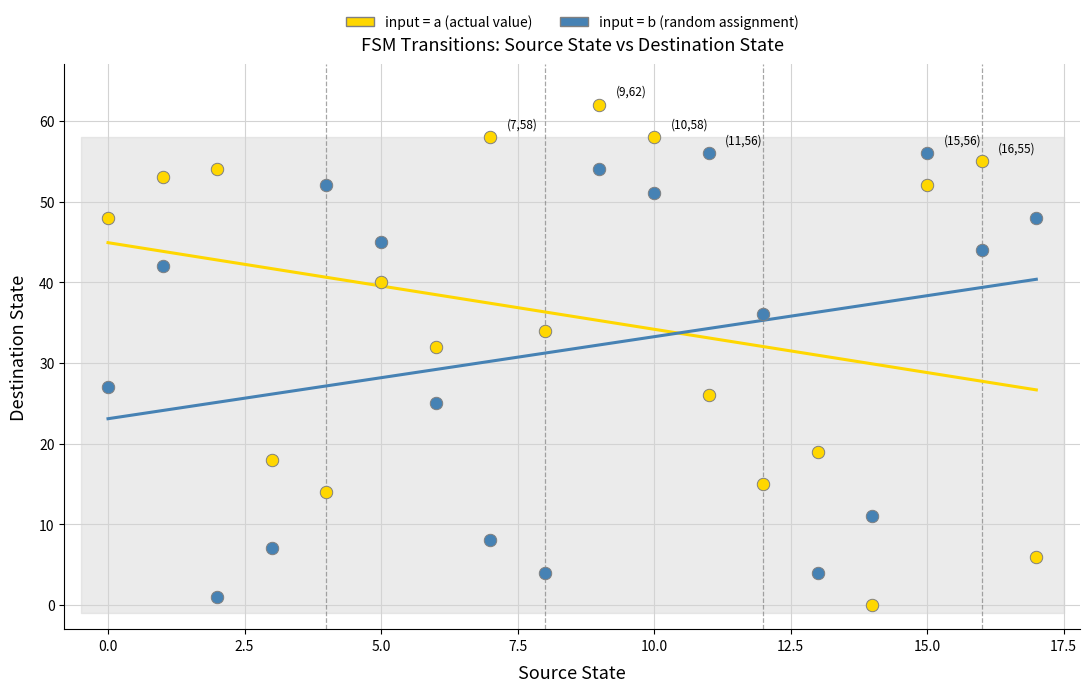

Across all series, what Y value is closest to 31?

32